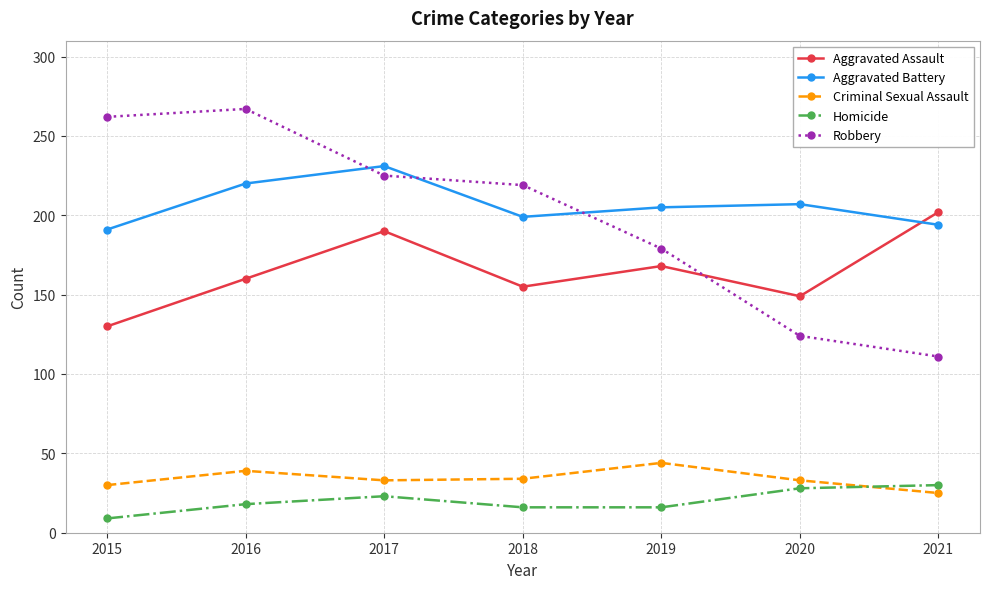

What is the minimum value shown in the chart?

9